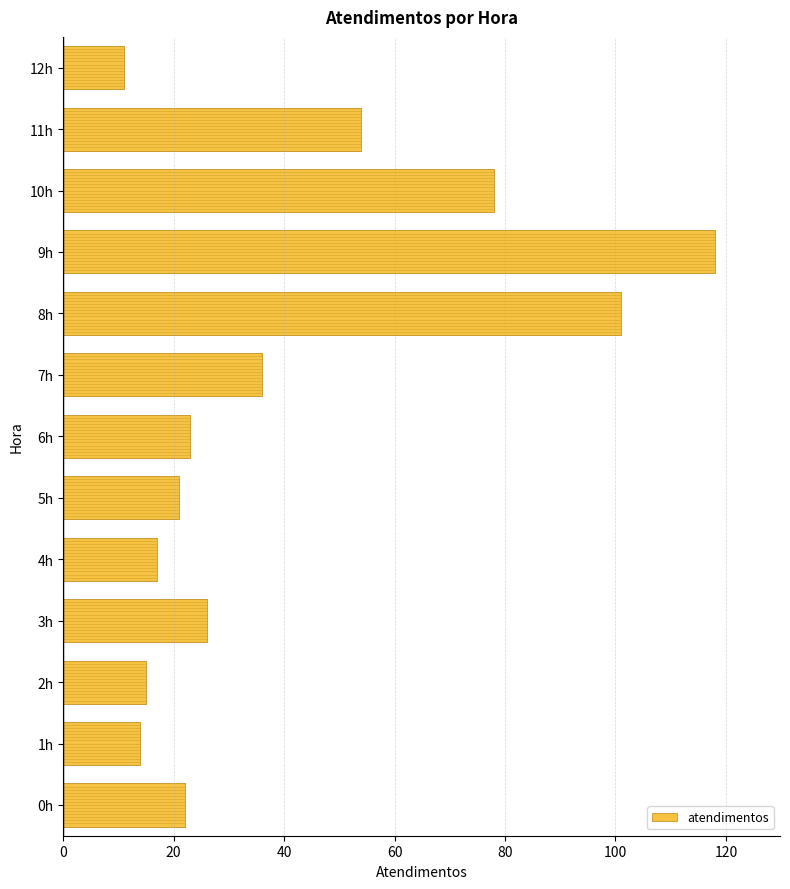

Reading bottom to top, what are all the values shown in this chart?

0h=22	1h=14	2h=15	3h=26	4h=17	5h=21	6h=23	7h=36	8h=101	9h=118	10h=78	11h=54	12h=11